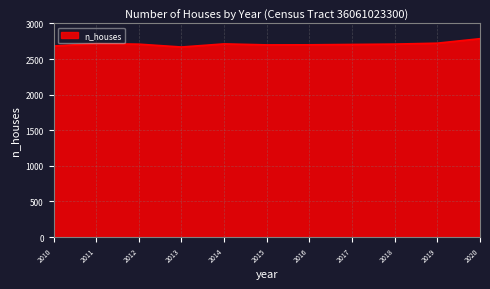

Approximately how many times larger is the value at 2016 compared to 2014?

1.0